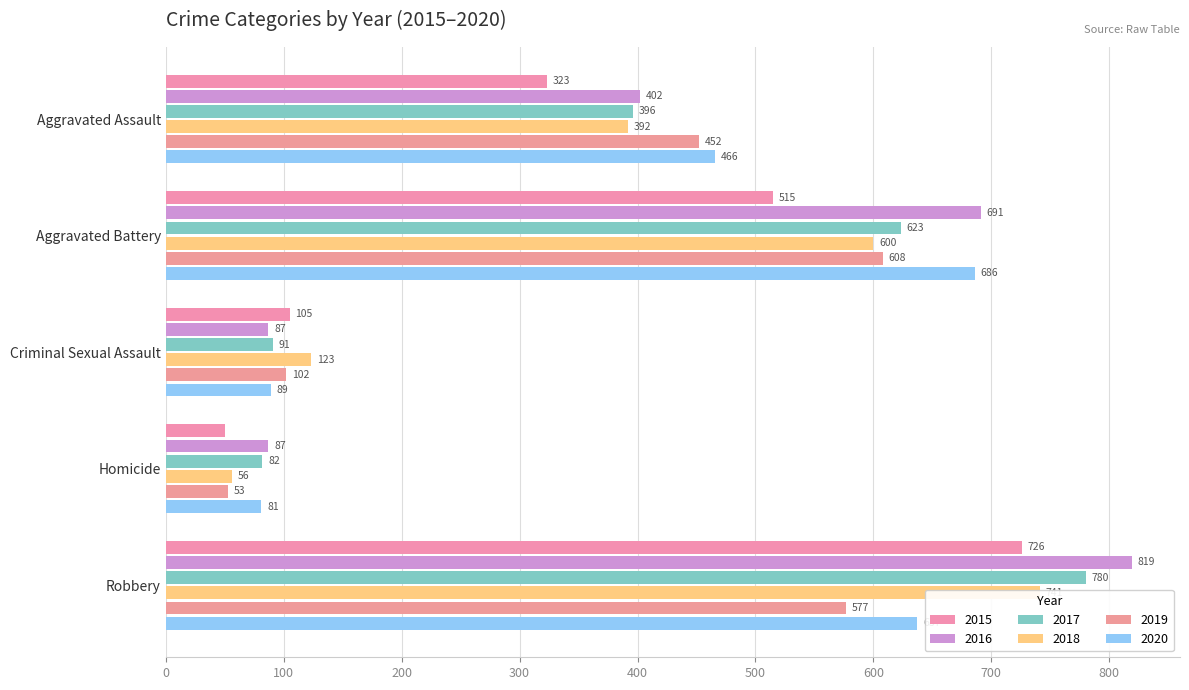

At which category does the chart reach its peak across all series?

Robbery